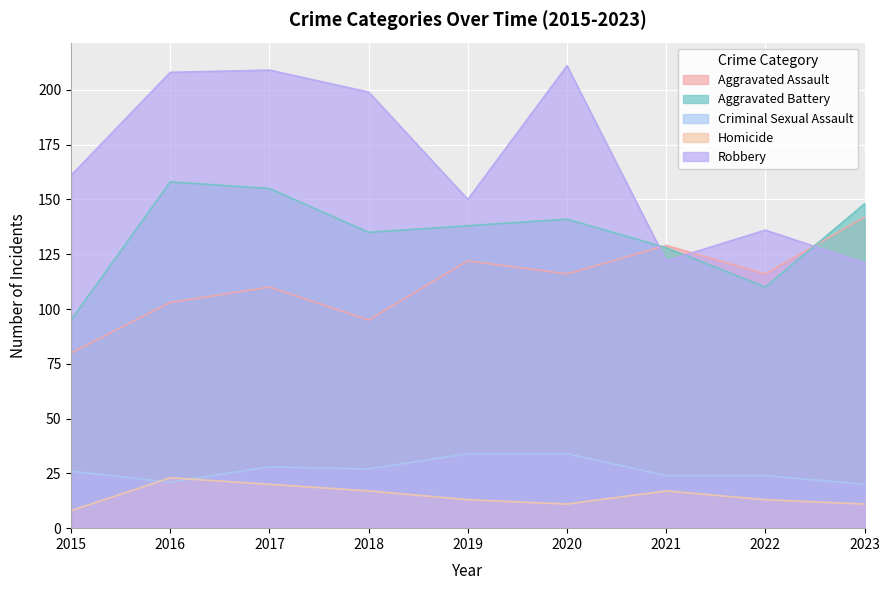

True or false: Criminal Sexual Assault and Aggravated Battery cross at least once.

False